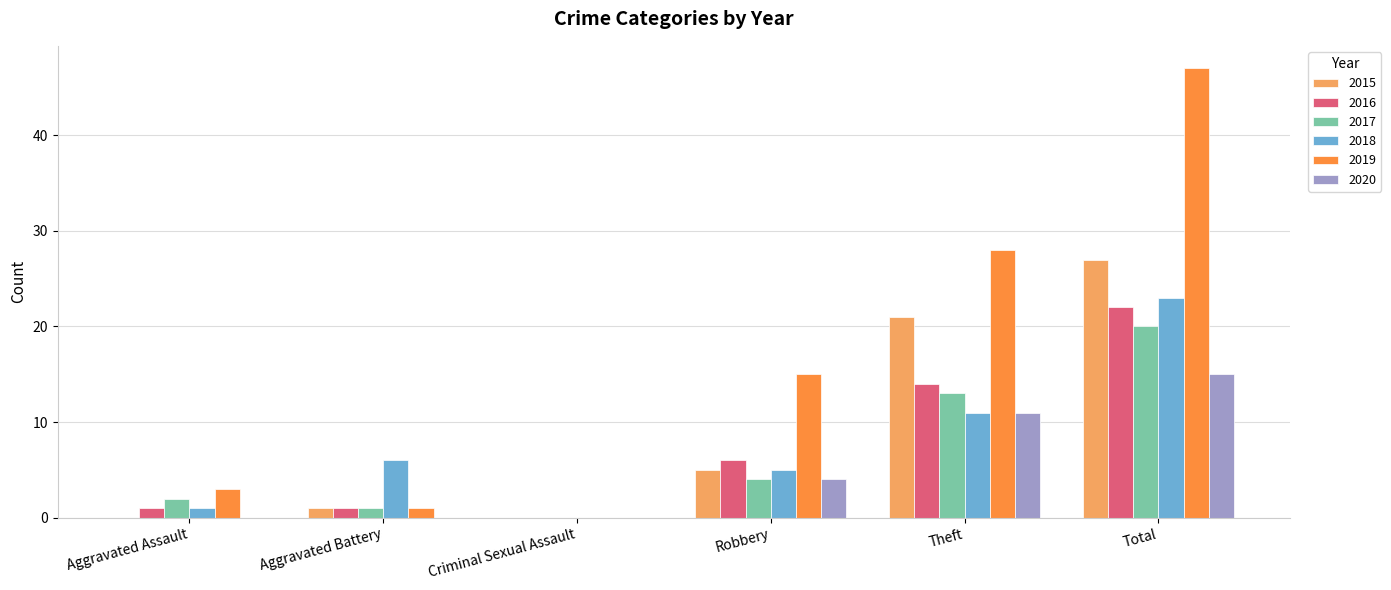

What value does the 2015 series have at Robbery, to the nearest 5?

5